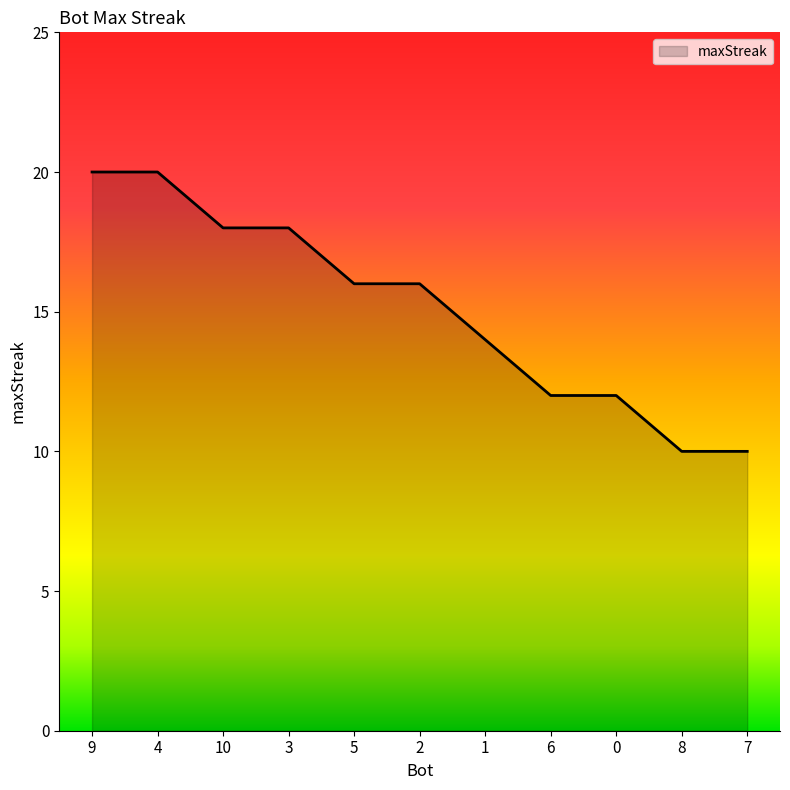

The chart shows a value of 31 at 3. True or false?

False